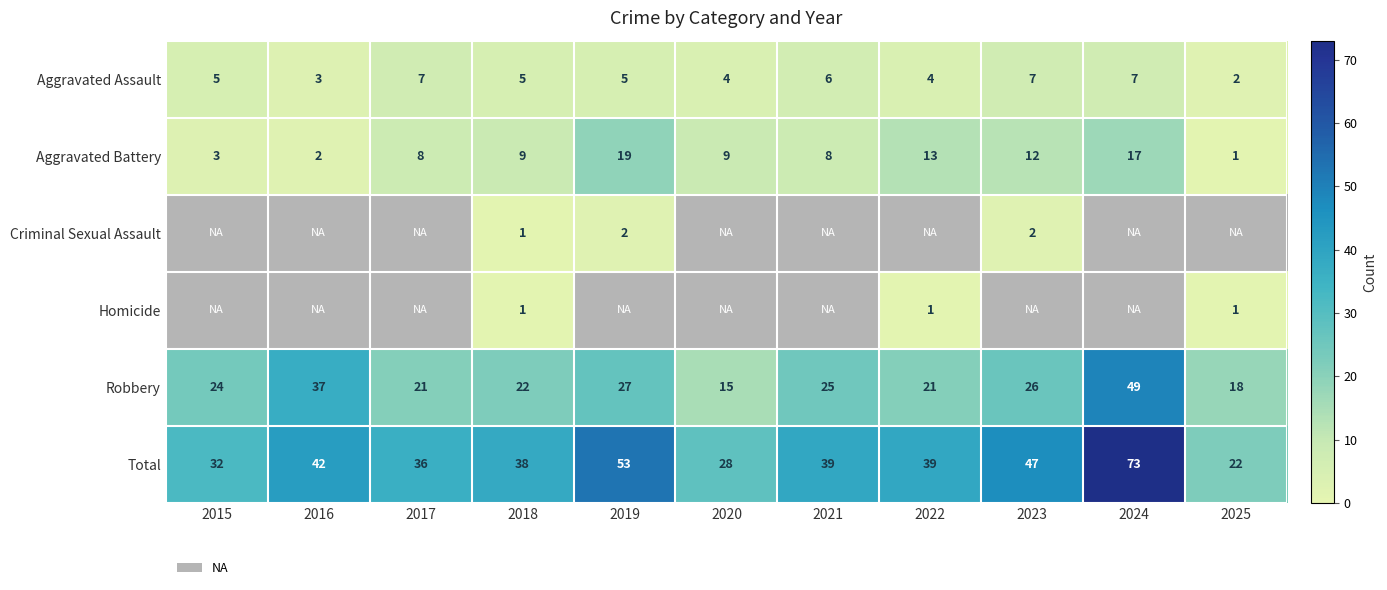

What is the average value of the Robbery series?

26